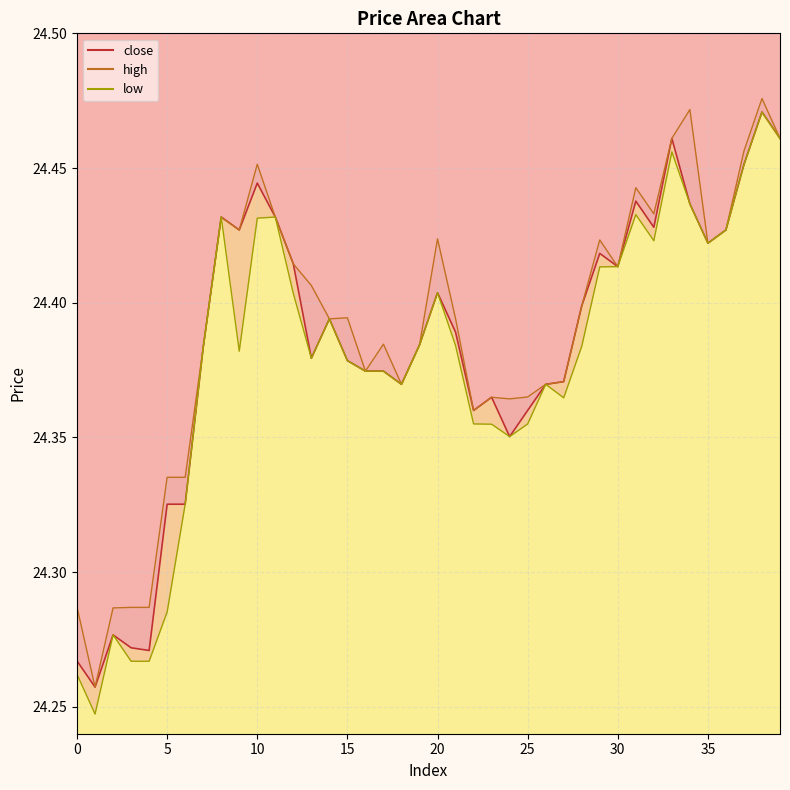

What is the difference between the maximum and minimum values in the high_line series?

0.2